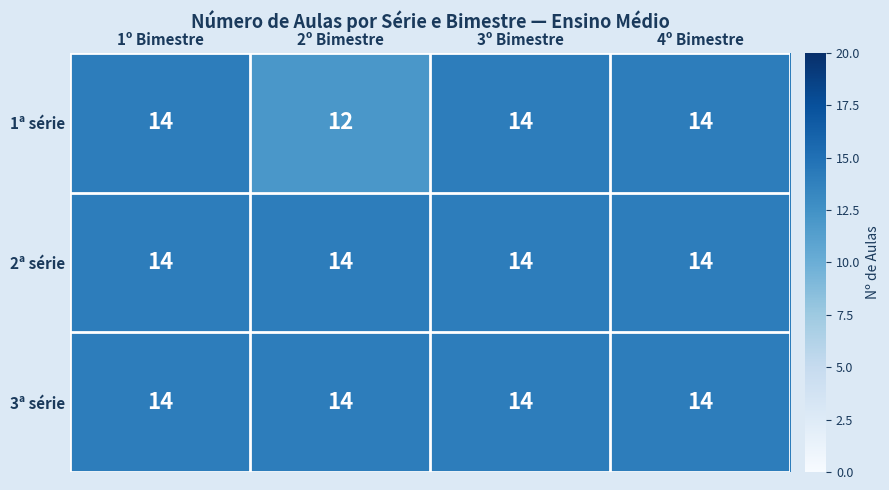

What is the sum of the 1ª série values at 4º Bimestre and 3º Bimestre?

28